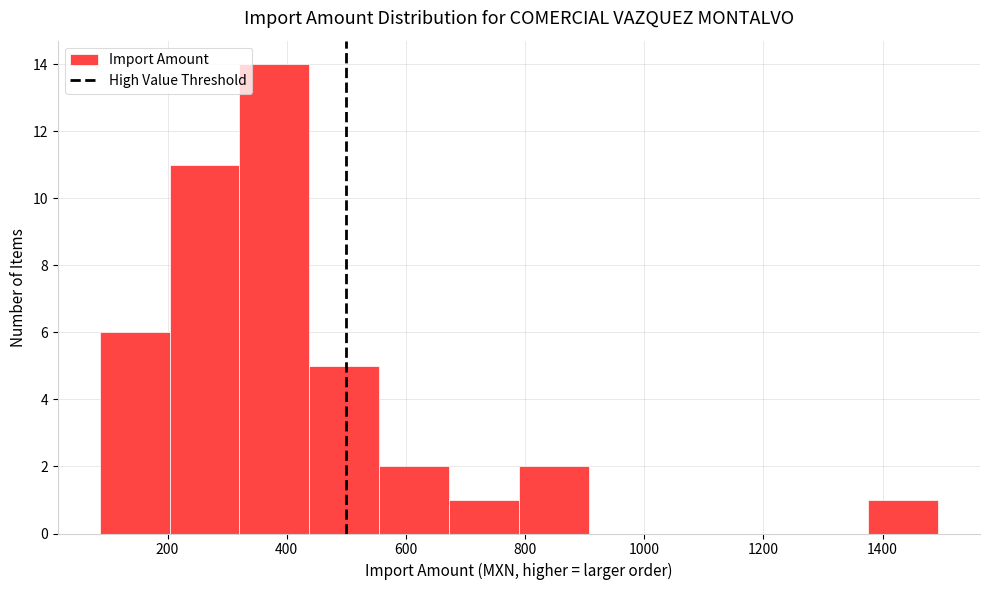

Over which range of the x-axis is the bar tallest?

320 to 440